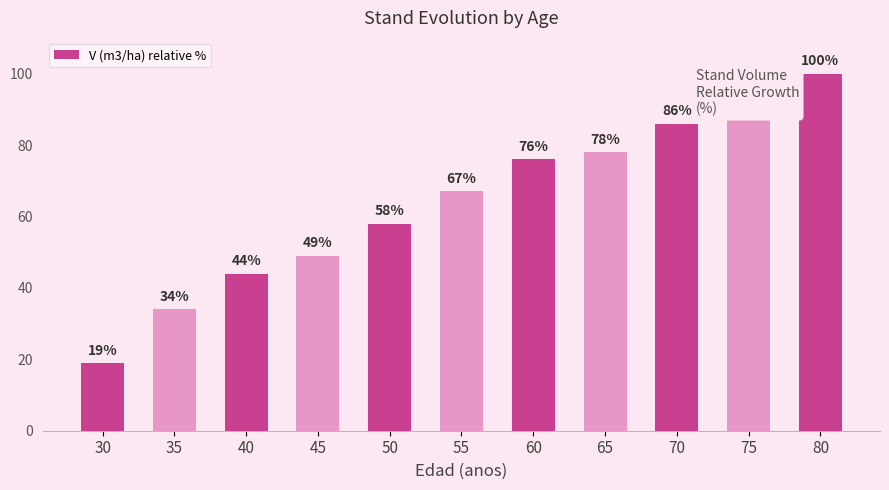

Read the value at 55, to the nearest 5.

65